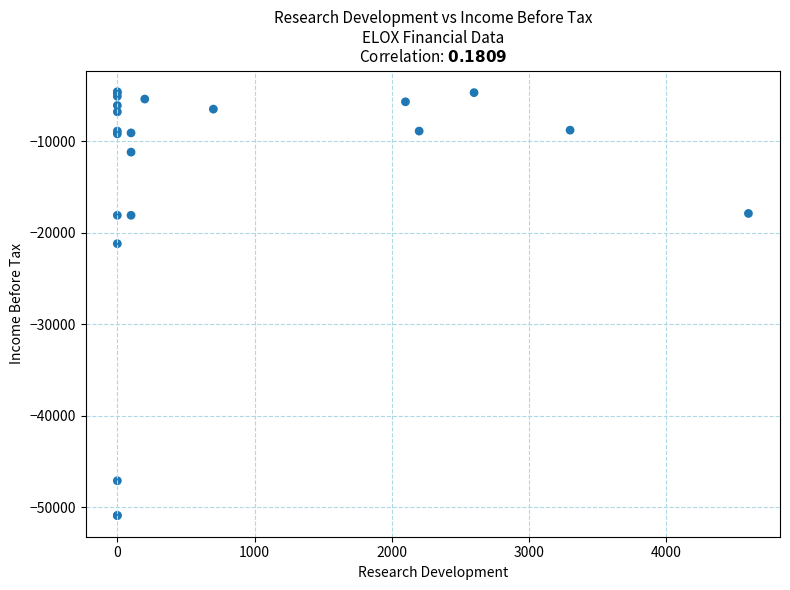

What Y value in the scatter plot is closest to -27750?

-21200